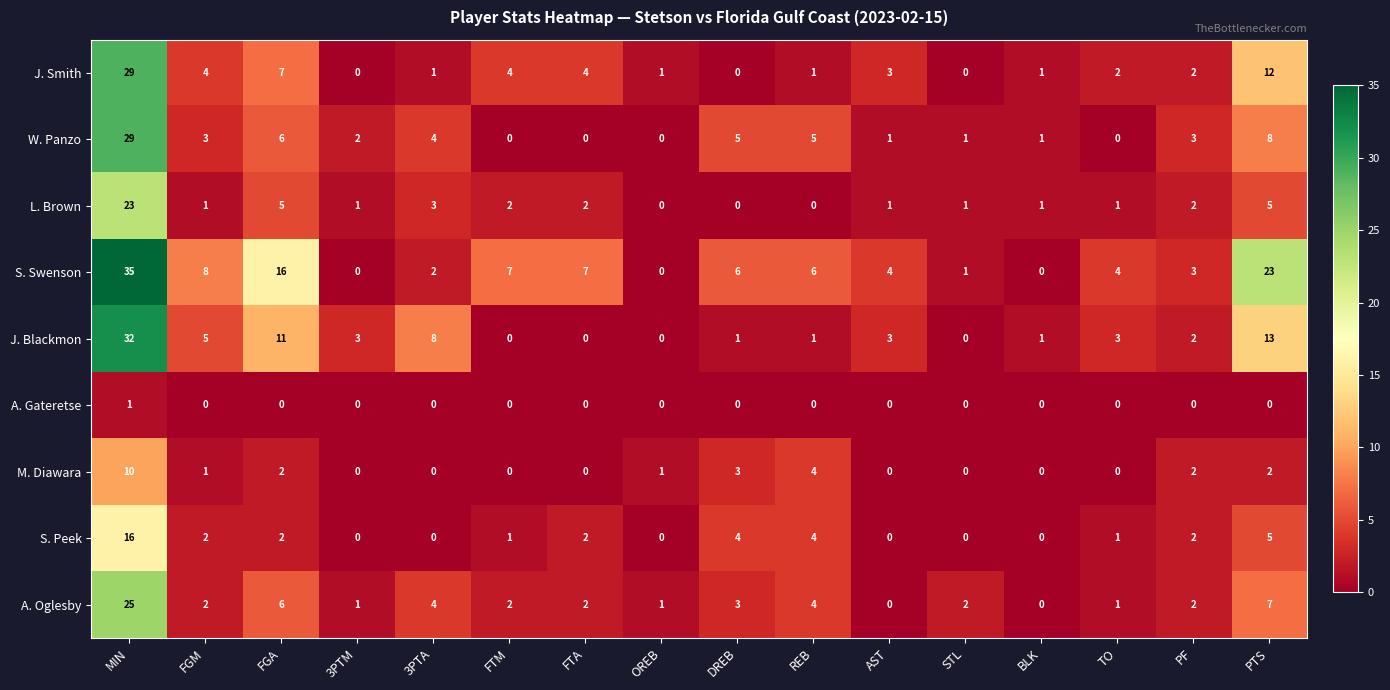

At which category is the sum across all series the highest?

MIN